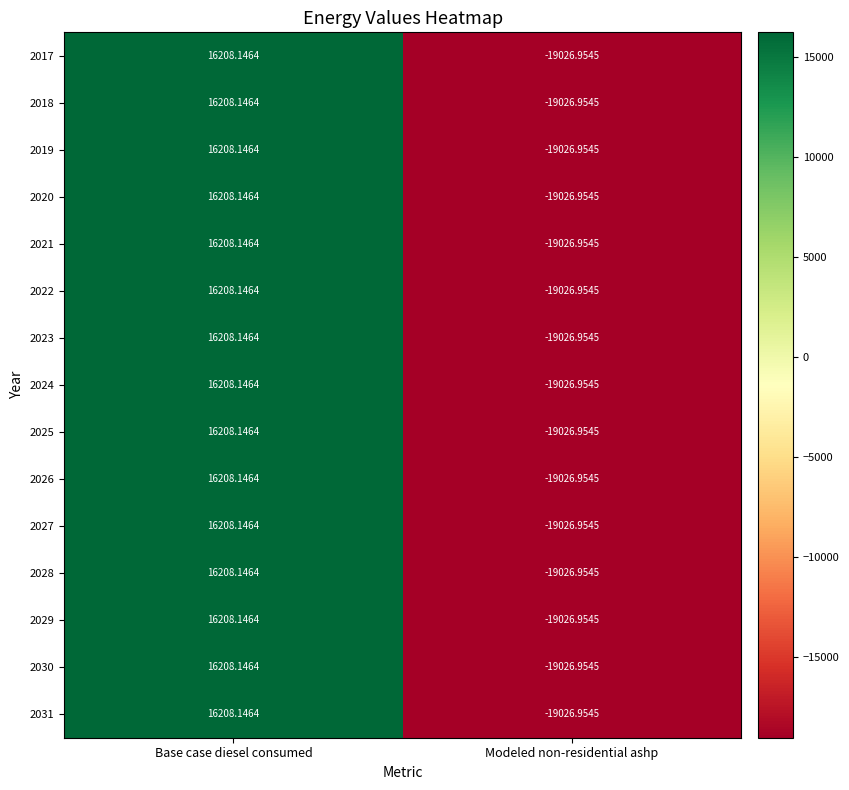

List the labels in order of 2022 value, smallest first.

Modeled non-residential ashp, Base case diesel consumed